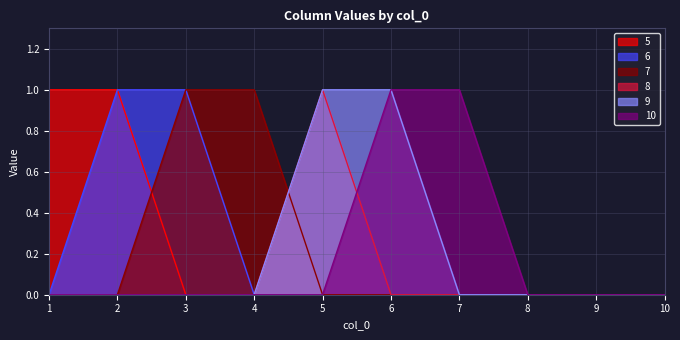

How many values in 9 are above zero?

2